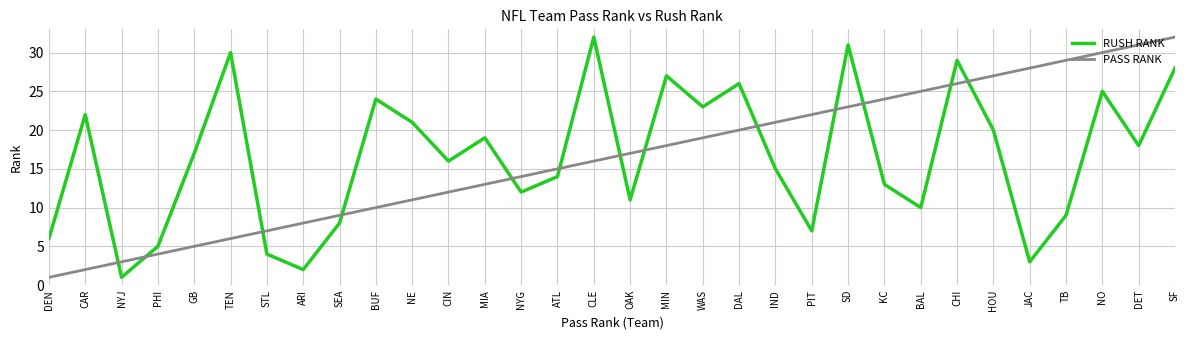

At which category does RUSH RANK reach its first local peak?

CAR